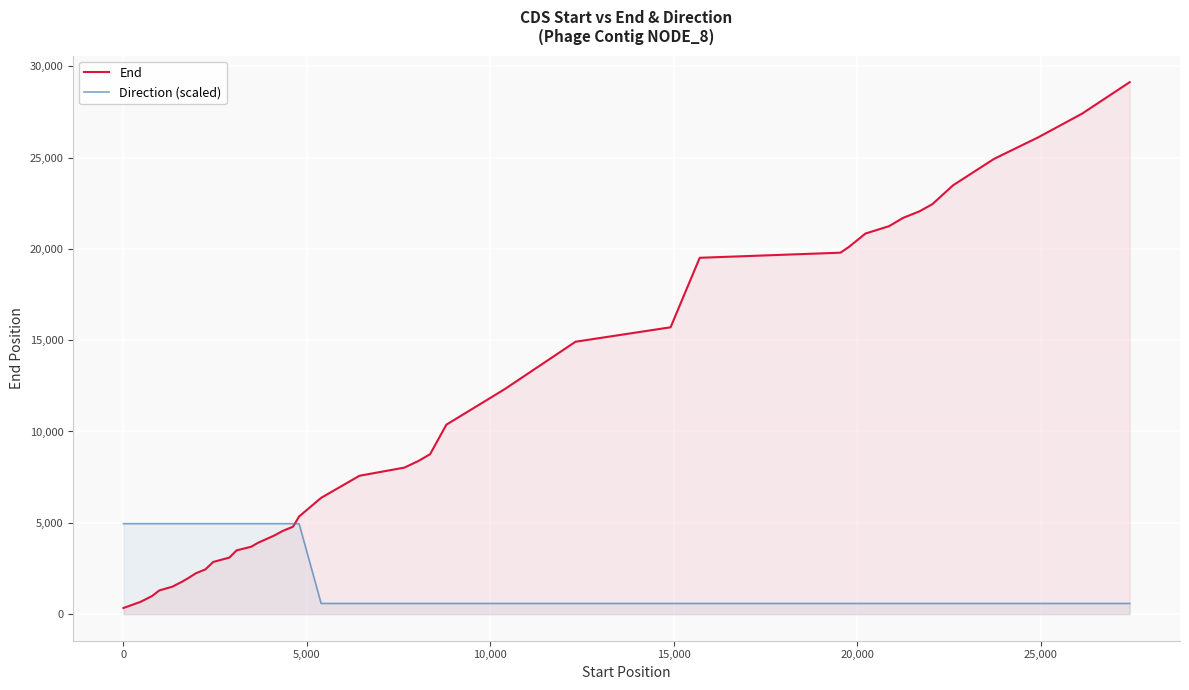

List the series in order of their overall mean, highest first.

End, Direction (scaled)